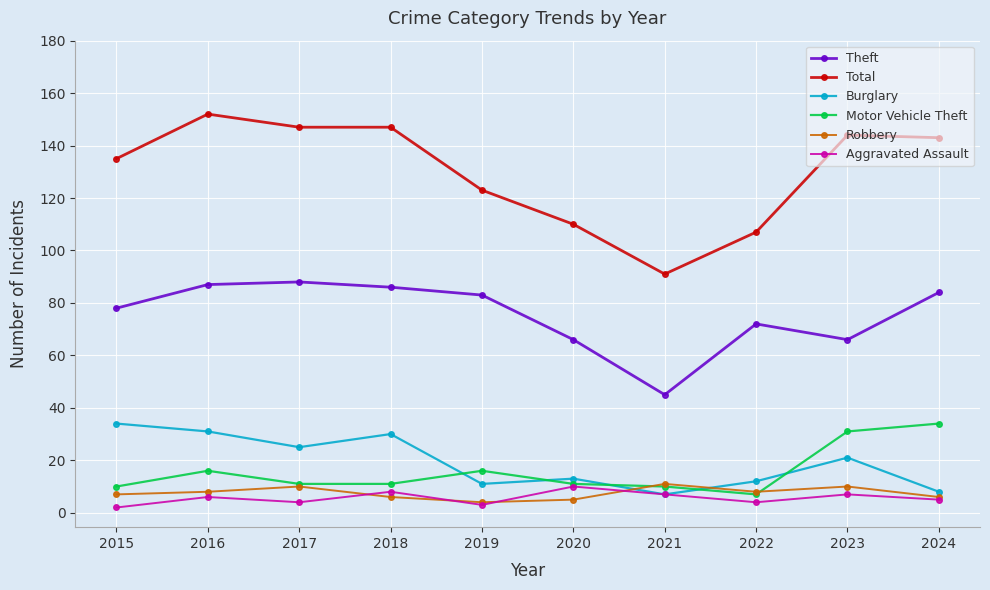

How many values in the Total series are below 143?

5